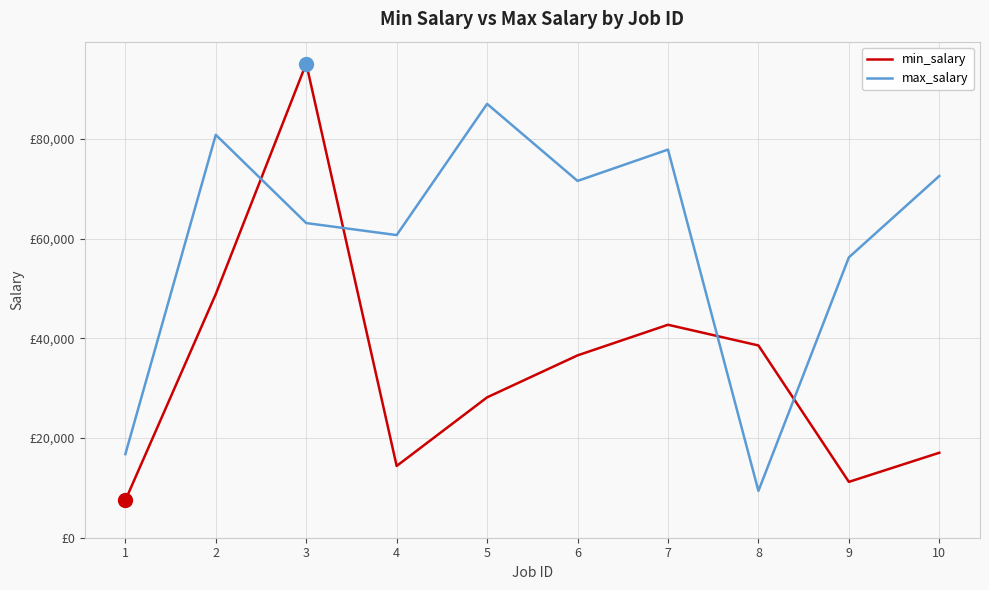

What is the total value across all series at 6?

108177